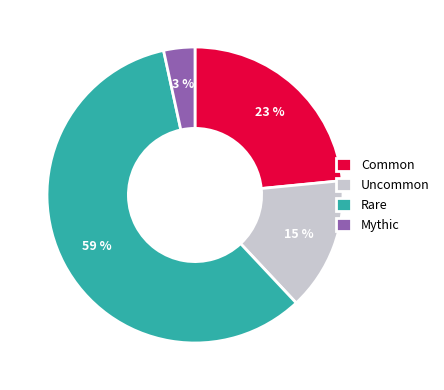

Between Common and Mythic, which is larger?

Common